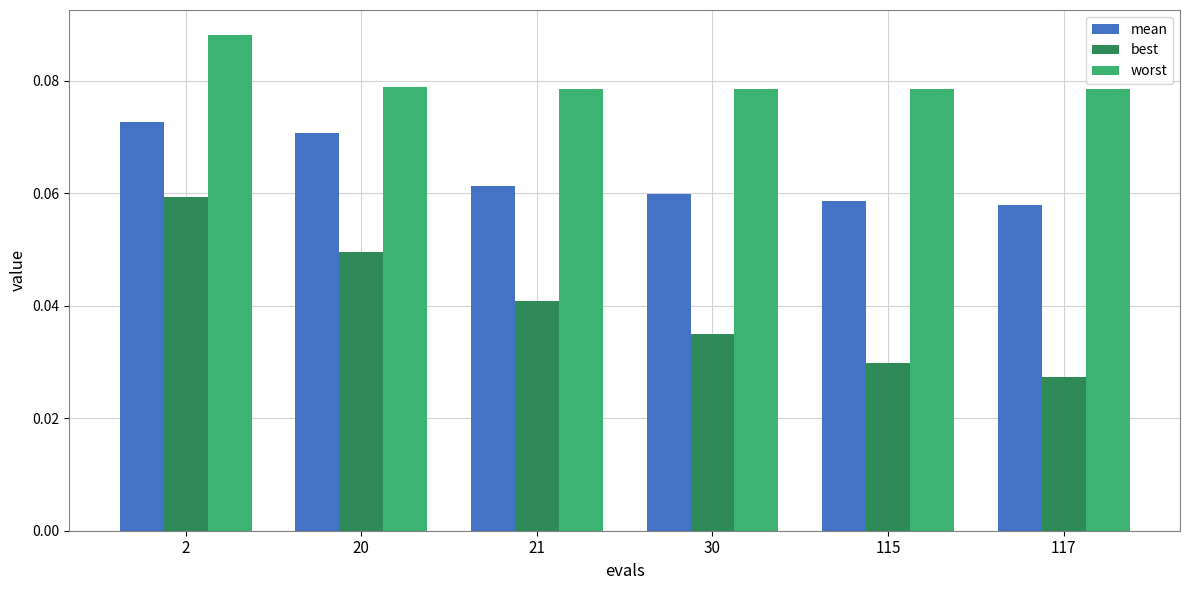

Which series has the widest spread of values?

best